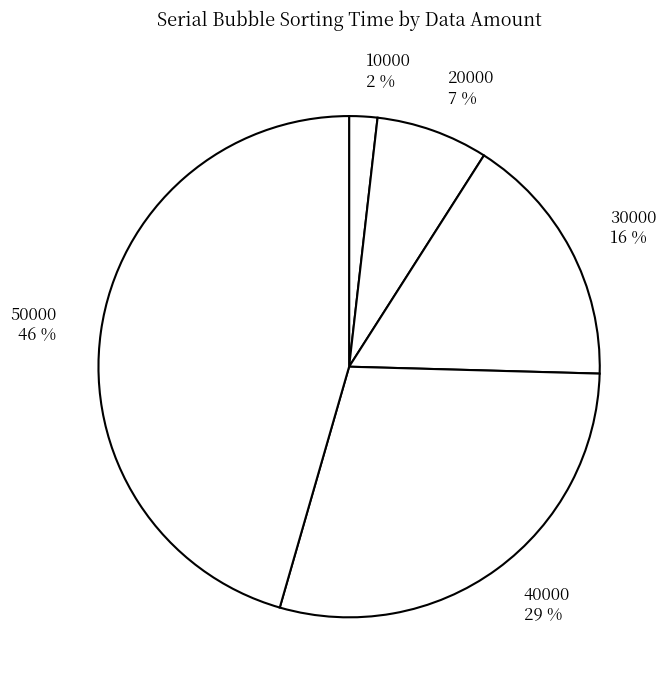

To the nearest percent, what is the average slice percentage?

20%